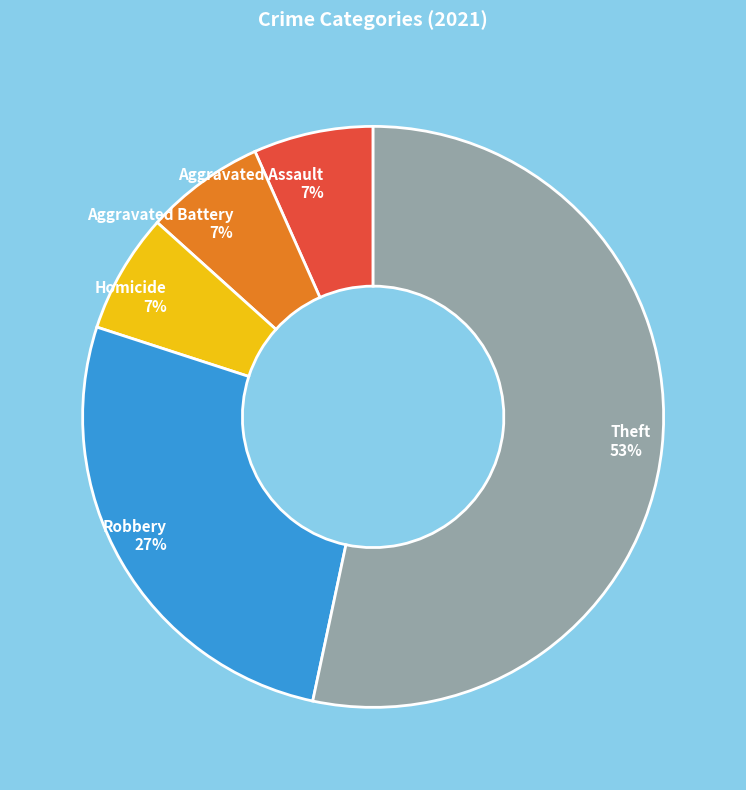

To the nearest percent, what percentage of the pie is Aggravated Battery?

7%